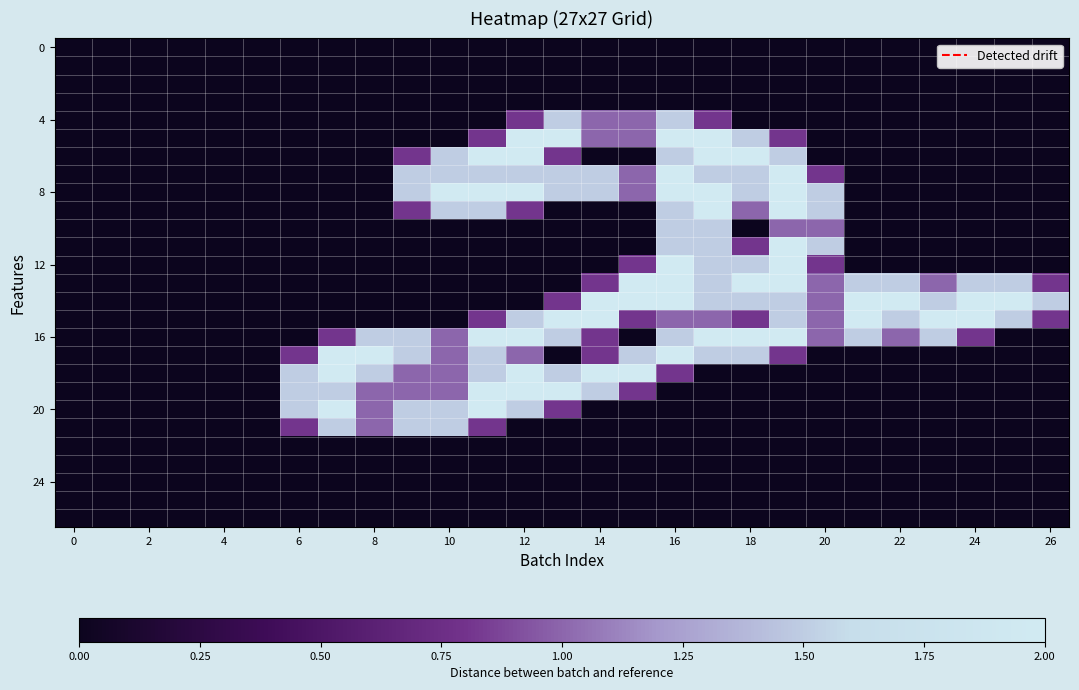

At how many categories does at least one series exceed 0?

21